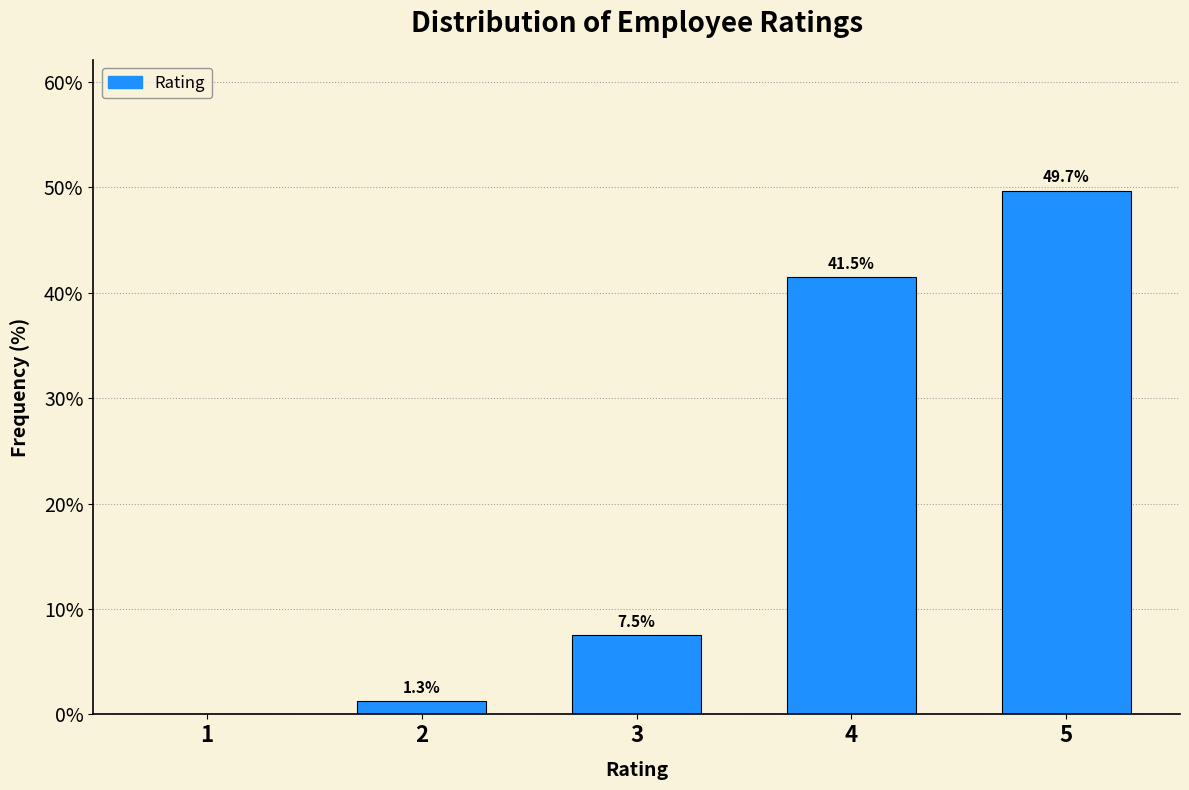

Reading left to right, what are all the values shown in this chart?

1=0.0	2=1.3	3=7.5	4=41.5	5=49.7